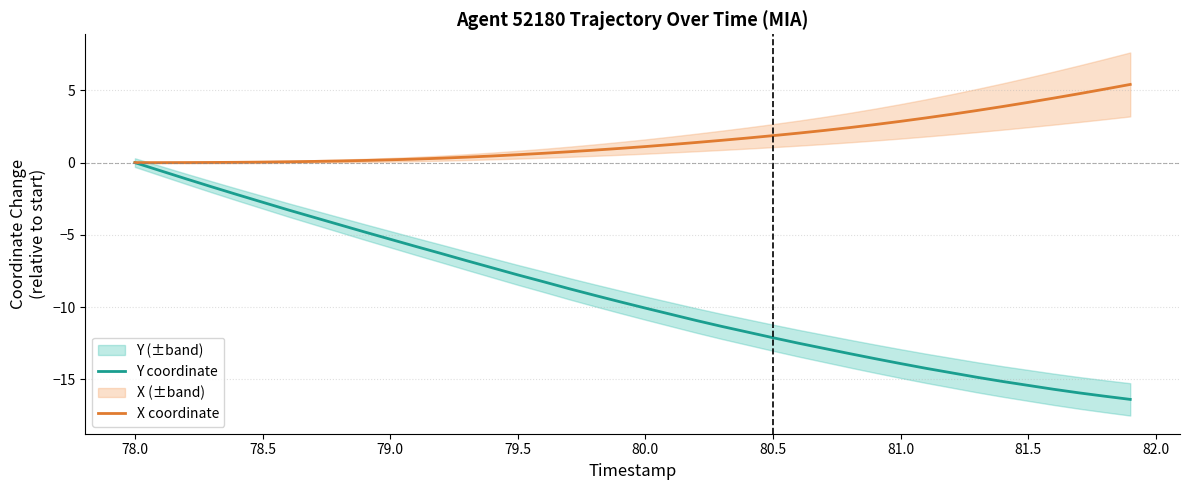

Which series has the largest total across all categories?

X coordinate